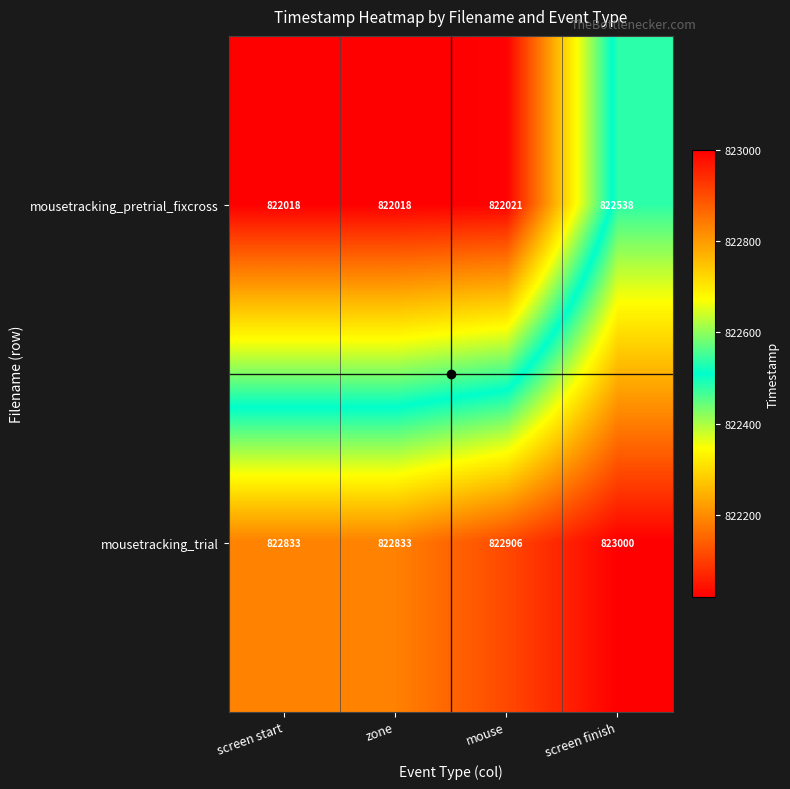

What is the difference between the highest and lowest values at screen finish?

462